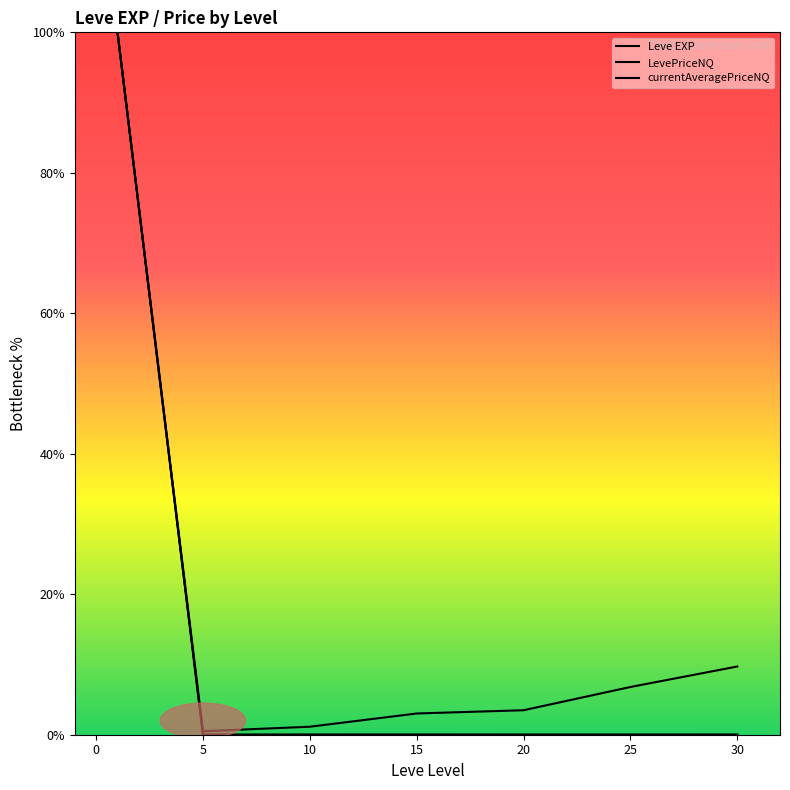

At how many categories does at least one series exceed 17?

1